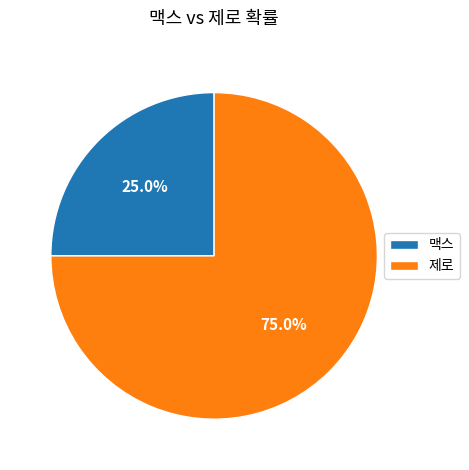

How many slices are in this pie chart?

2